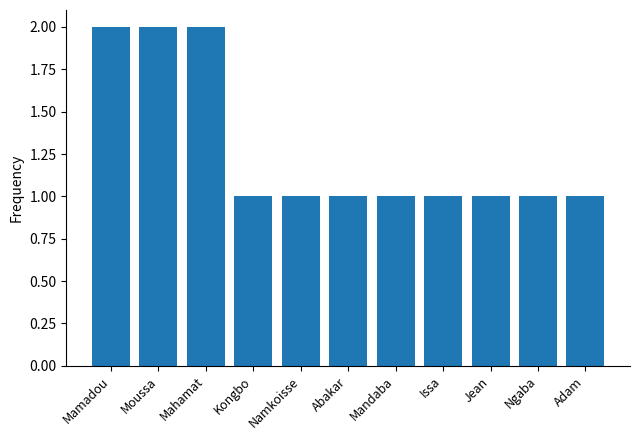

How many series are shown in this chart?

1